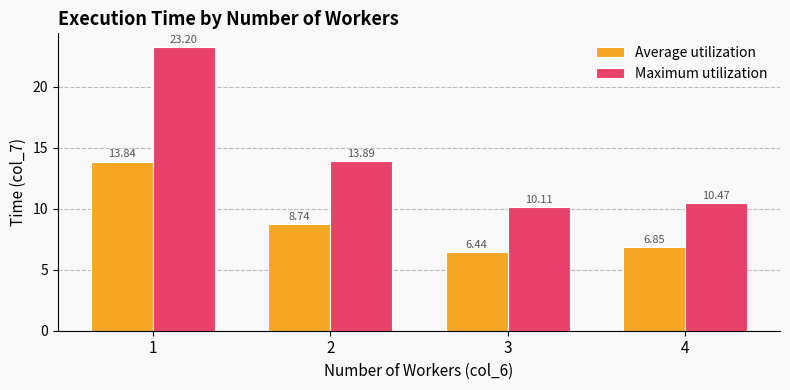

What is the difference between the maximum and second lowest values in the Maximum utilization series?

12.7